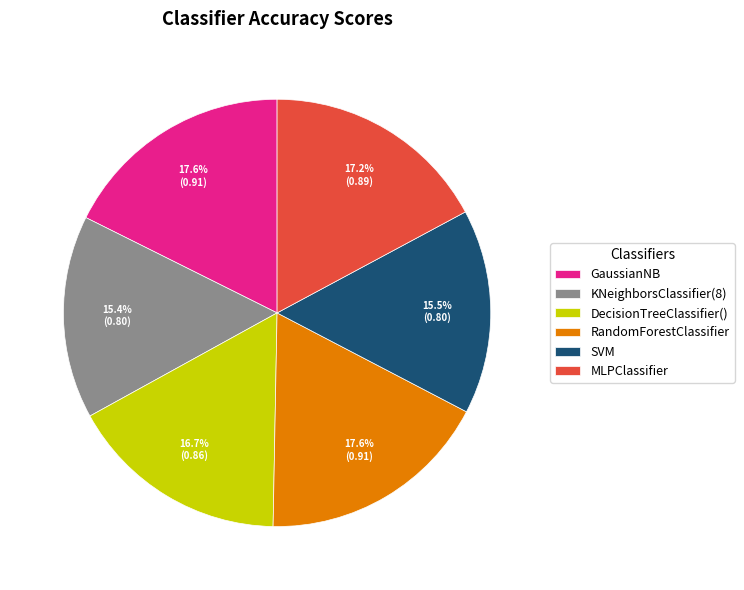

How much of the chart is everything except KNeighborsClassifier(8)?

84.6%